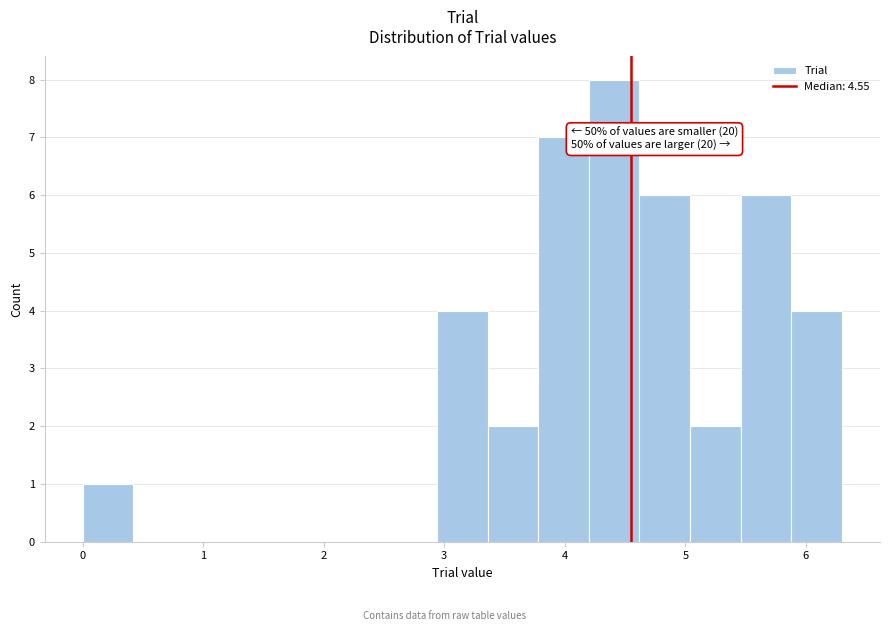

Which range on the x-axis has the tallest bar?

4.20 to 4.62